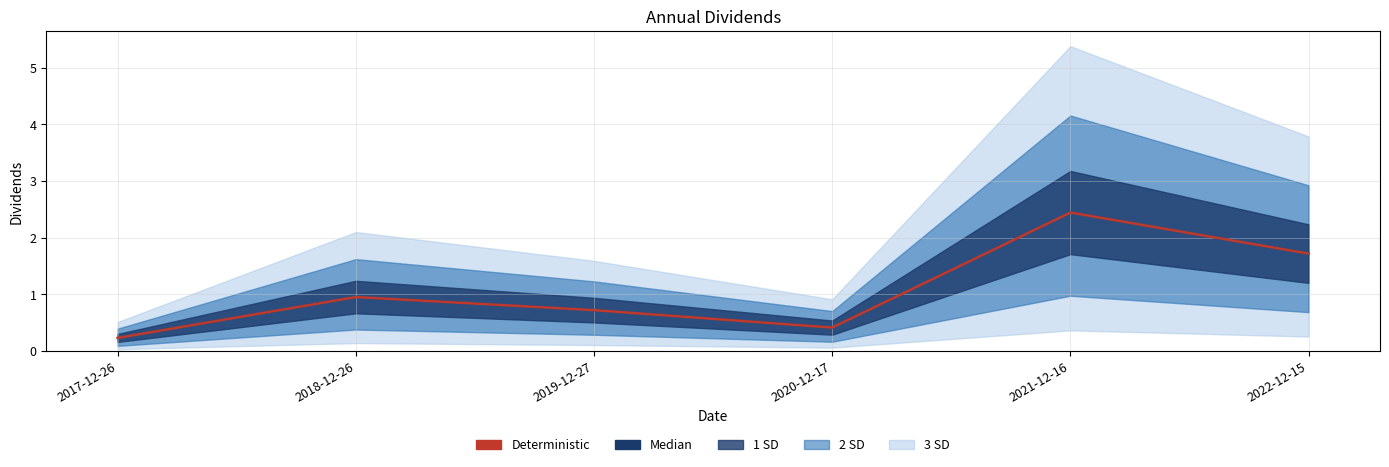

Which label corresponds to the smallest value in the chart?

2017-12-26